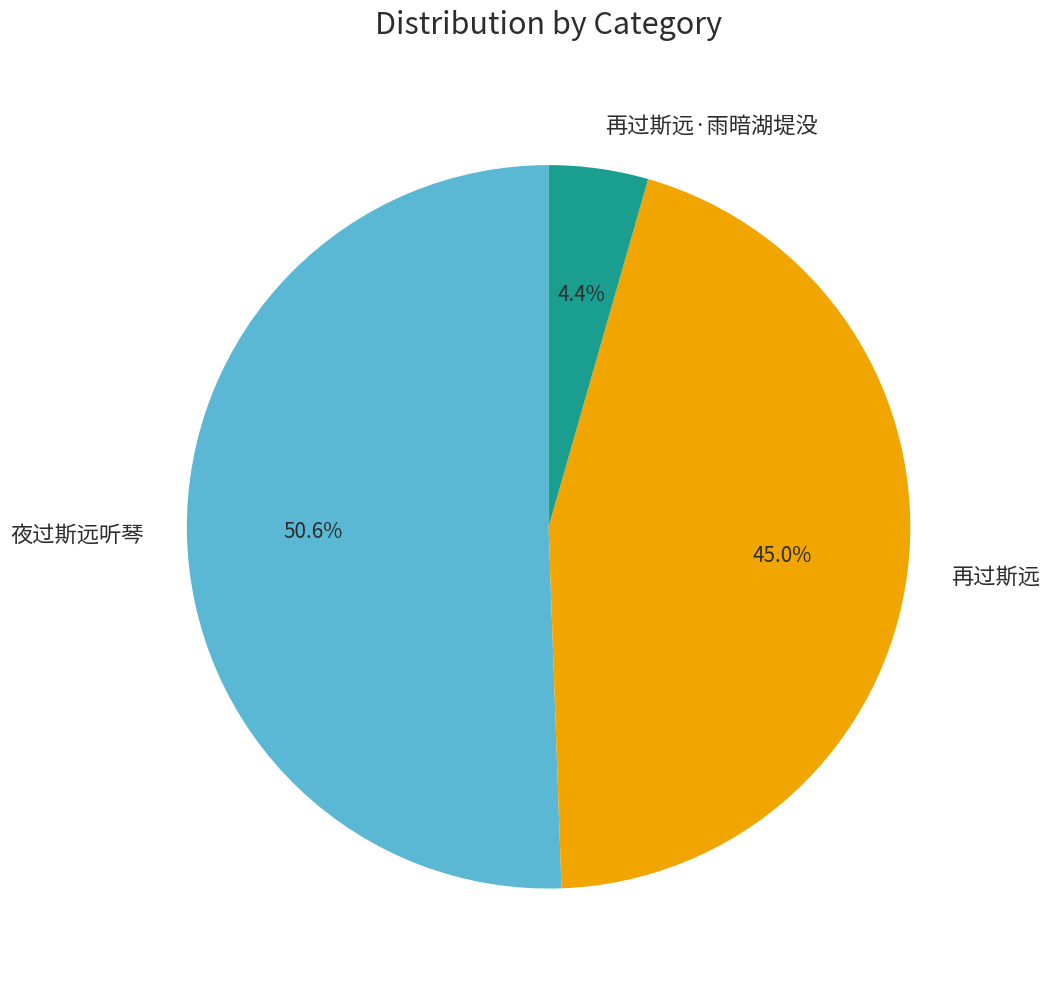

Which slice is the smallest?

再过斯远·雨暗湖堤没